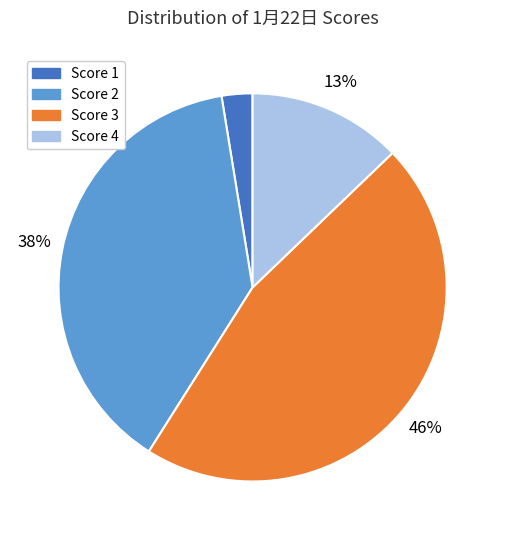

Is there a majority slice in this chart?

No